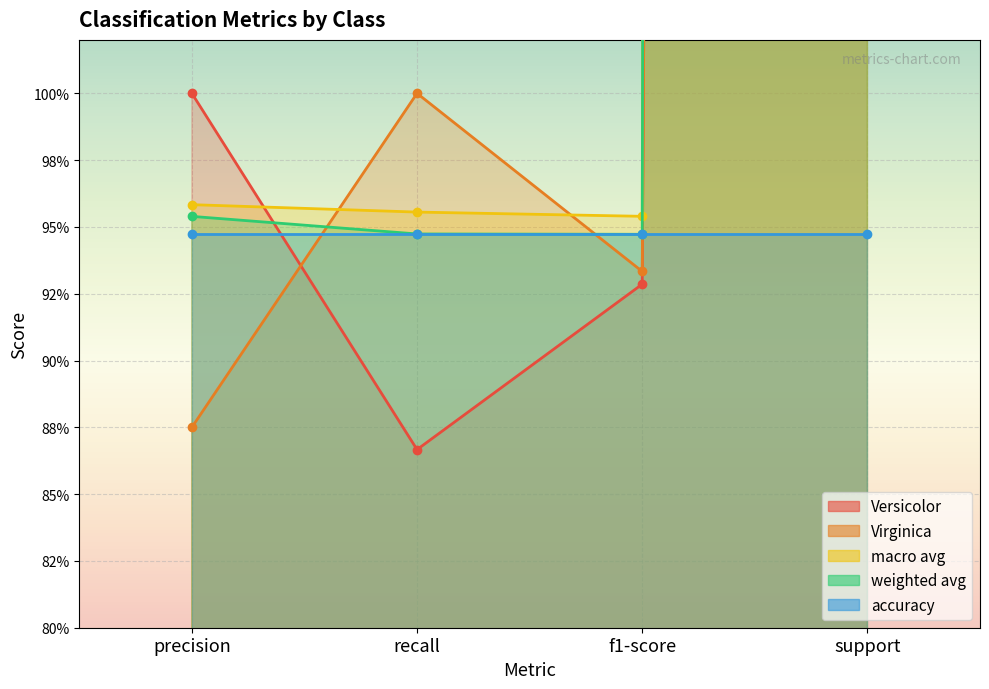

True or false: macro avg has more than 2 interior local peaks.

False